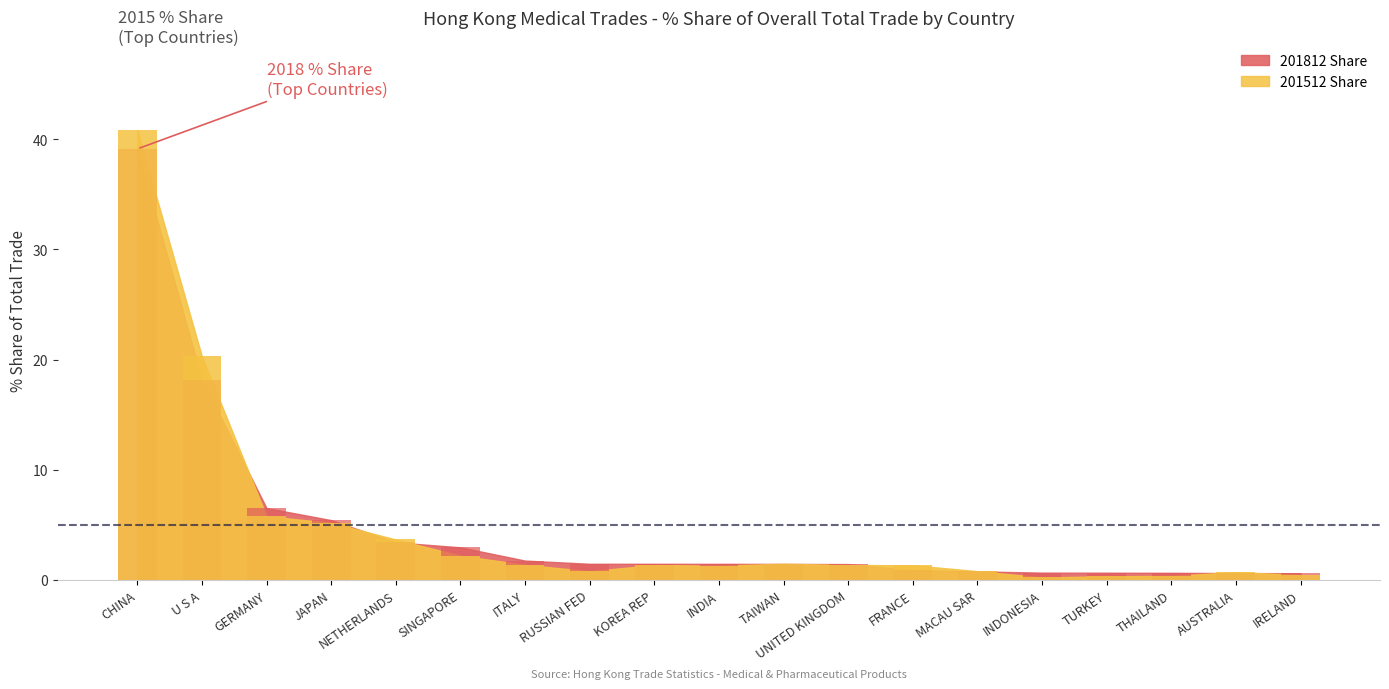

The 201812 Share series shows 3.0 at ITALY. True or false?

False